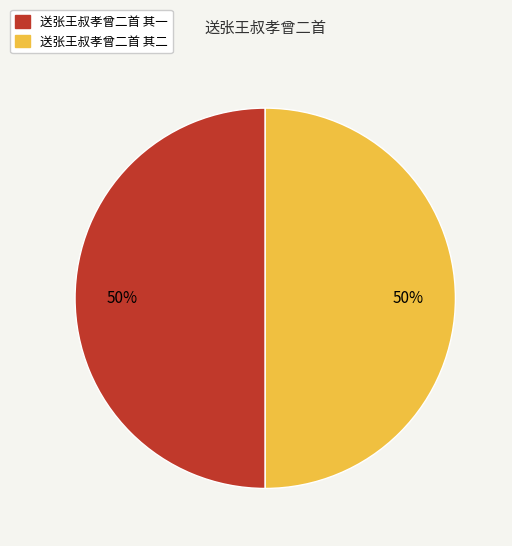

Is it true that 送张王叔孝曾二首 其二 is 50% of the pie?

True